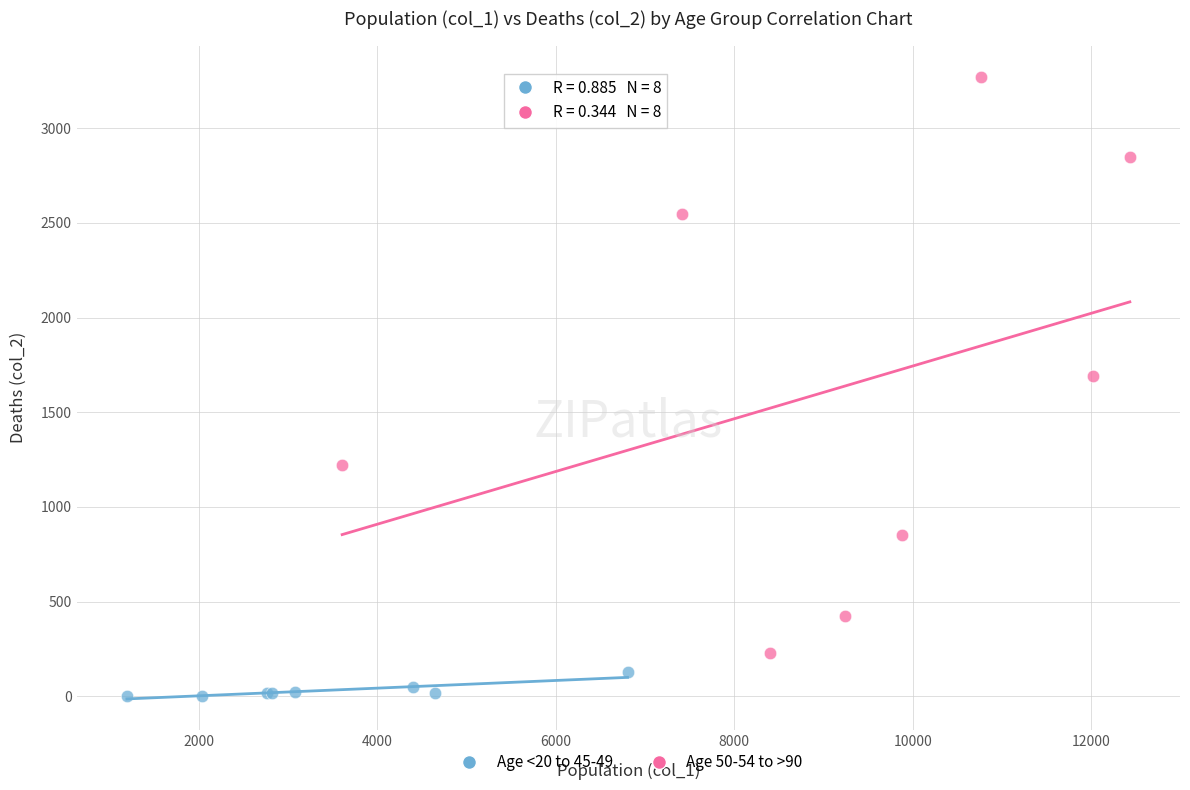

Which series has the widest spread of Y values?

Age 50-54 to >90